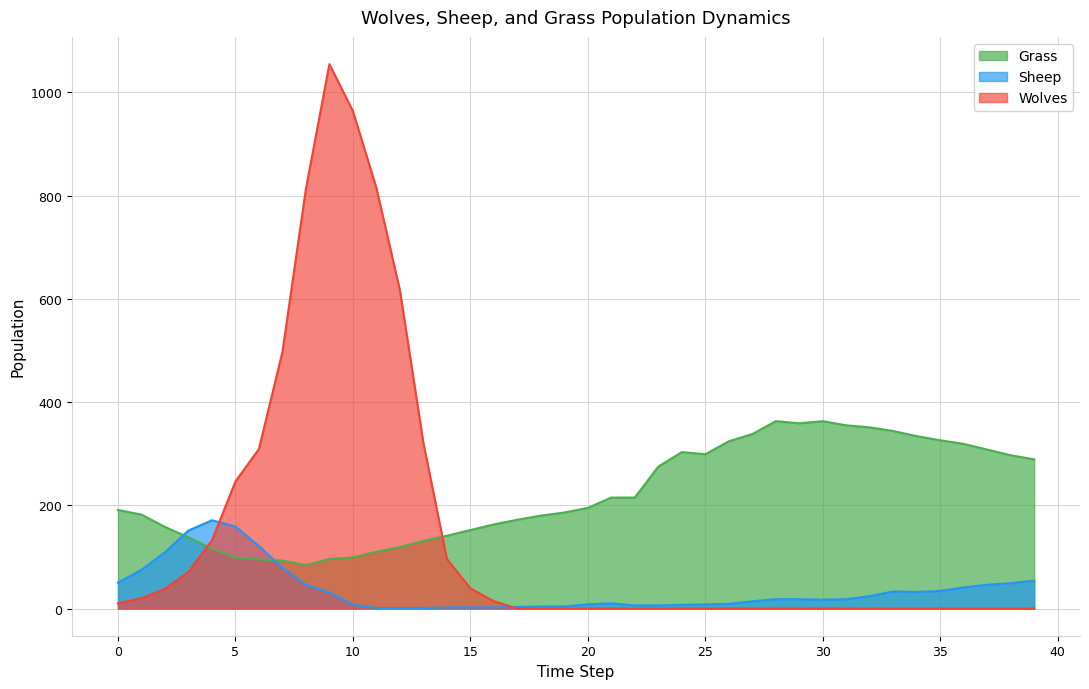

How many data points in Sheep are less than 18?

19